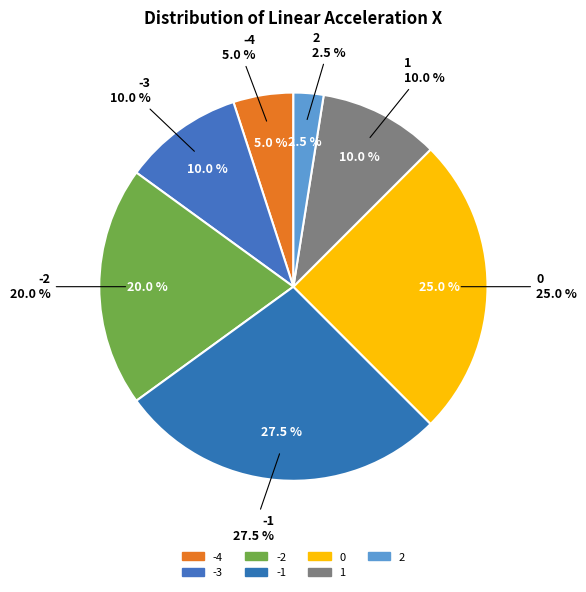

Does 10 represent more than half of the total?

No